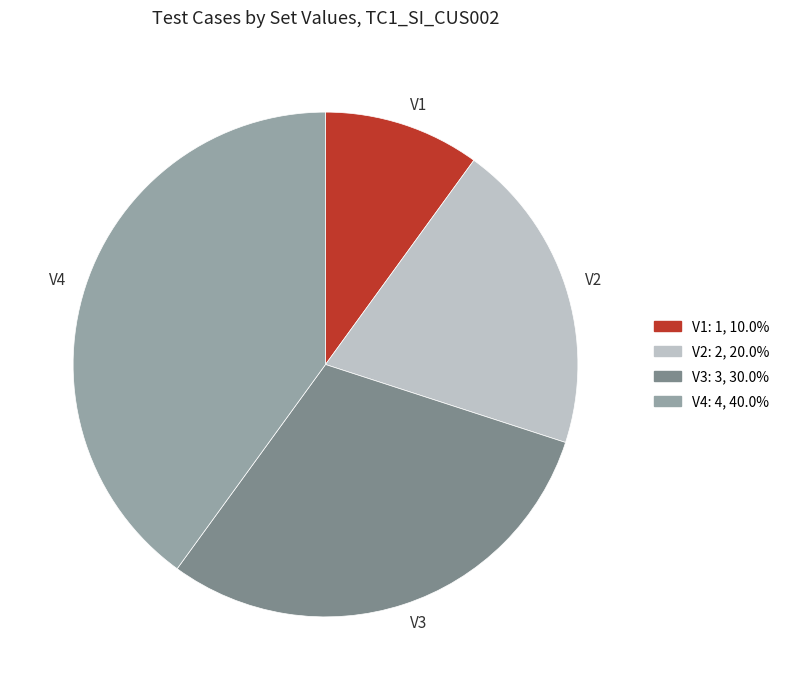

What is the ratio of the value at V2 to the value at V1?

2.0